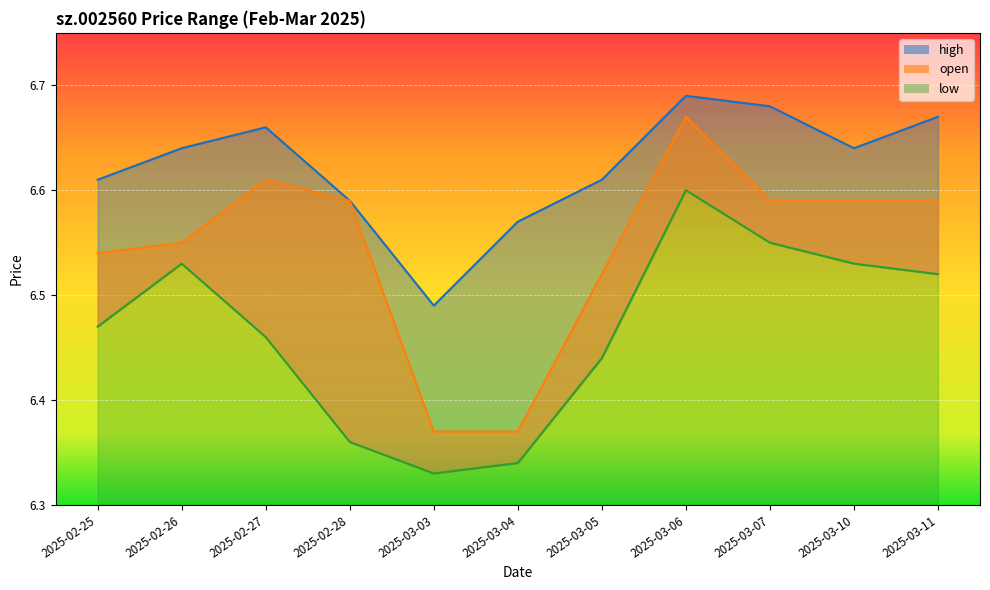

The value of low at 2025-03-04 is 6.3. True or false?

True